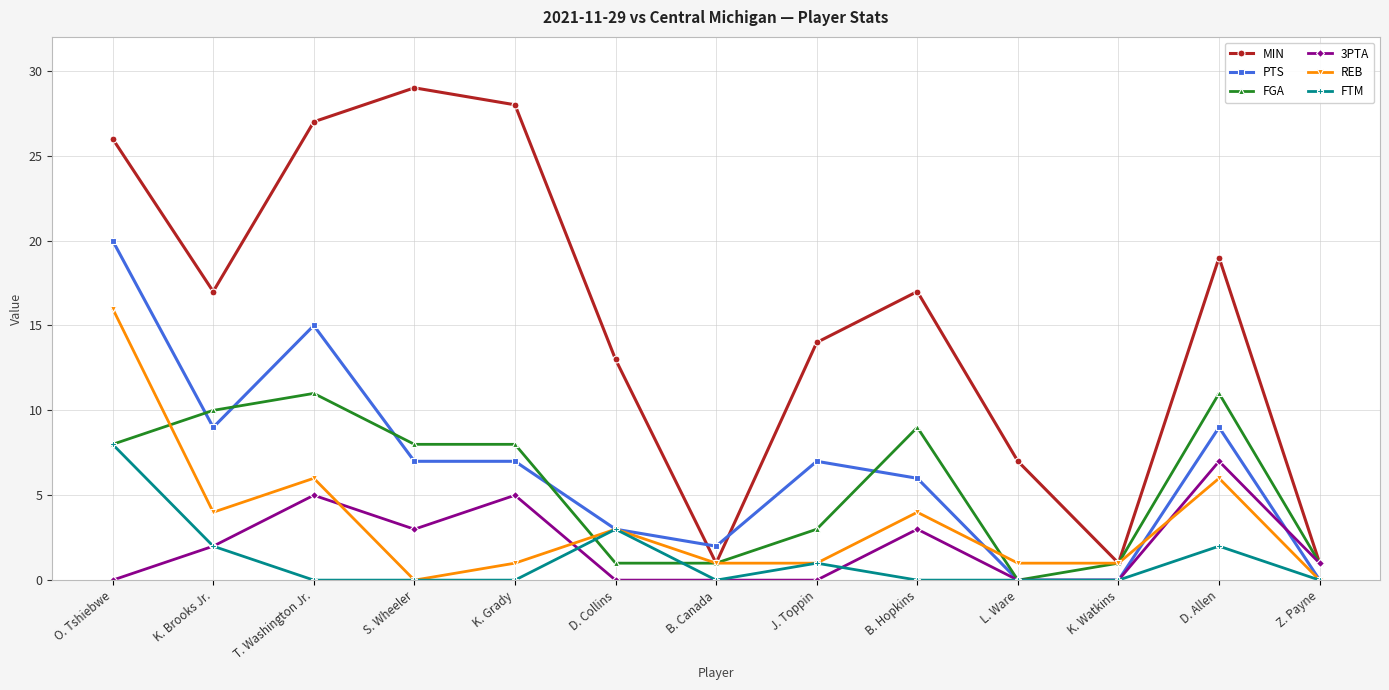

How many data points does each series have?

13